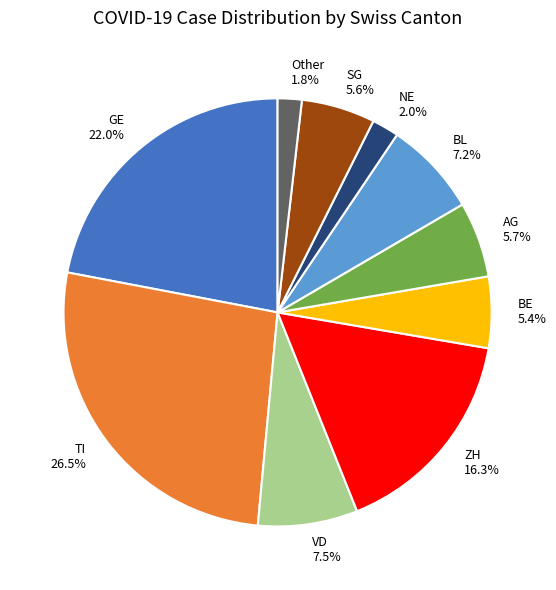

Is there any slice that represents more than half of the pie?

No